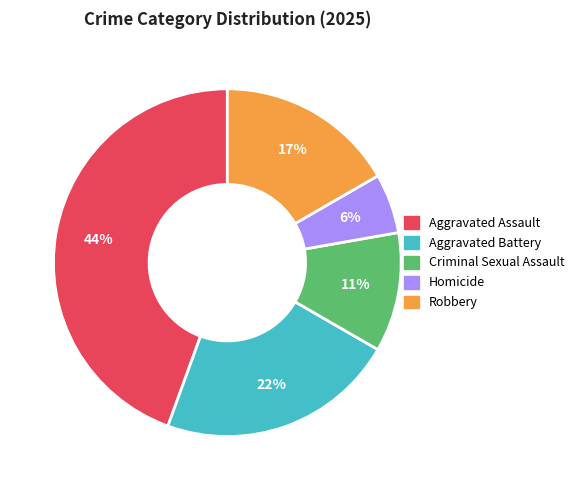

Between Aggravated Battery and Criminal Sexual Assault, which is larger?

Aggravated Battery